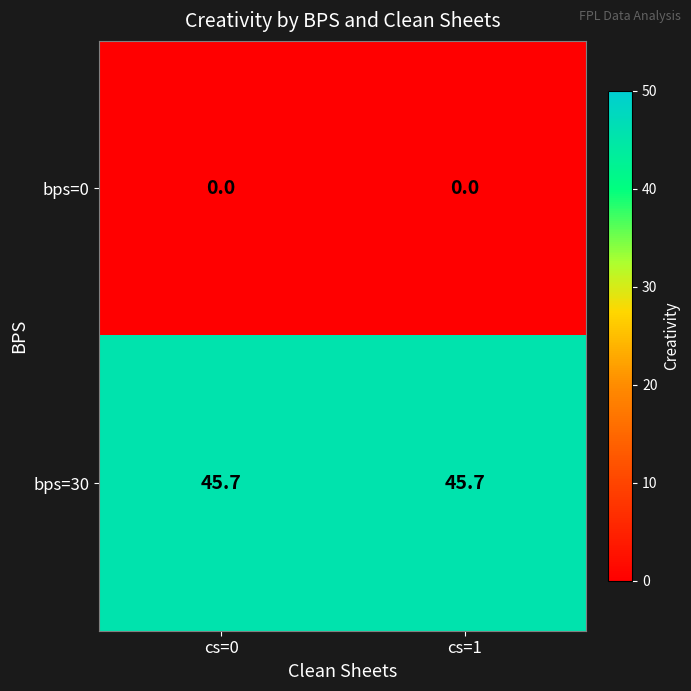

What is the spread (max minus min) of values at cs=1?

45.7